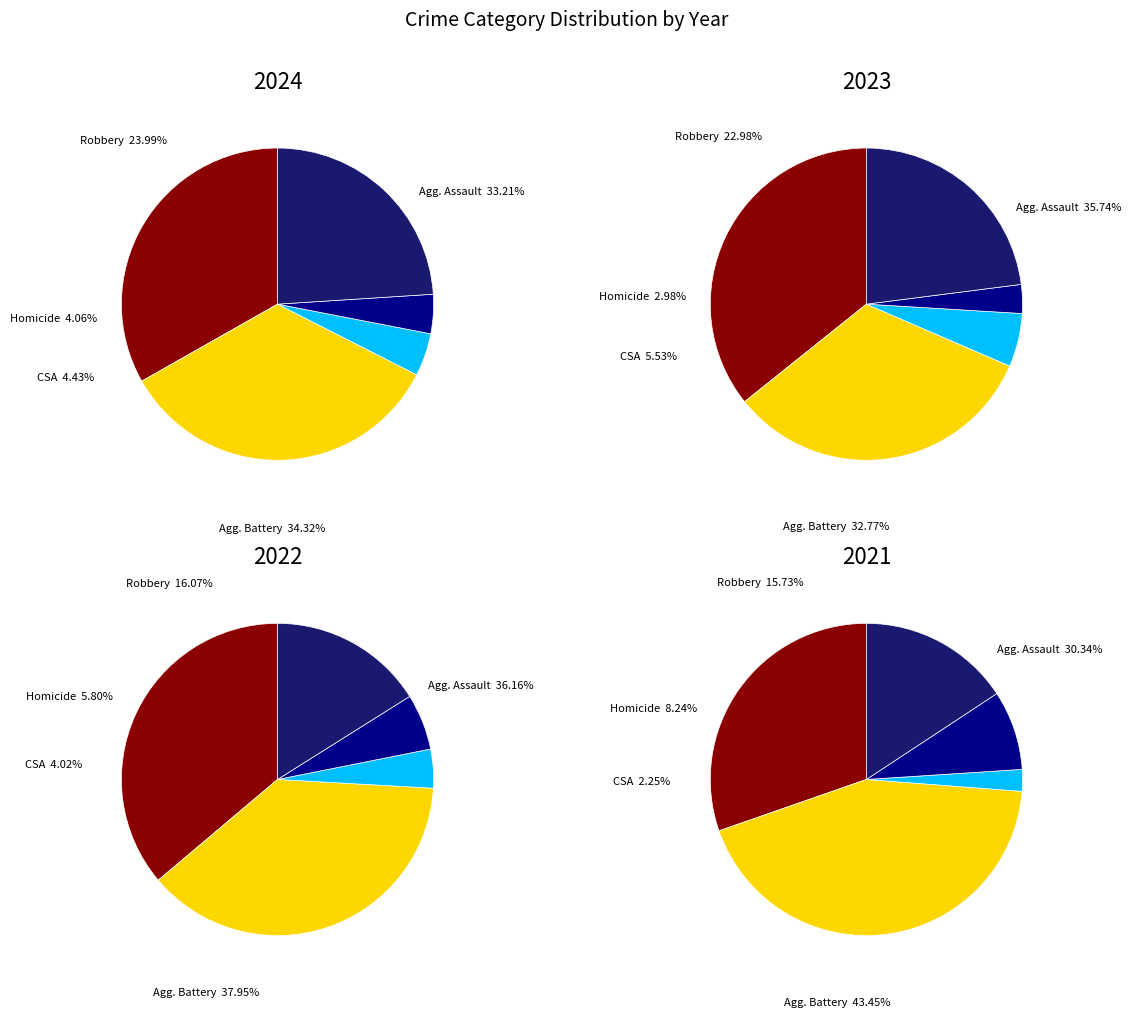

Which series has the widest spread of values?

2021